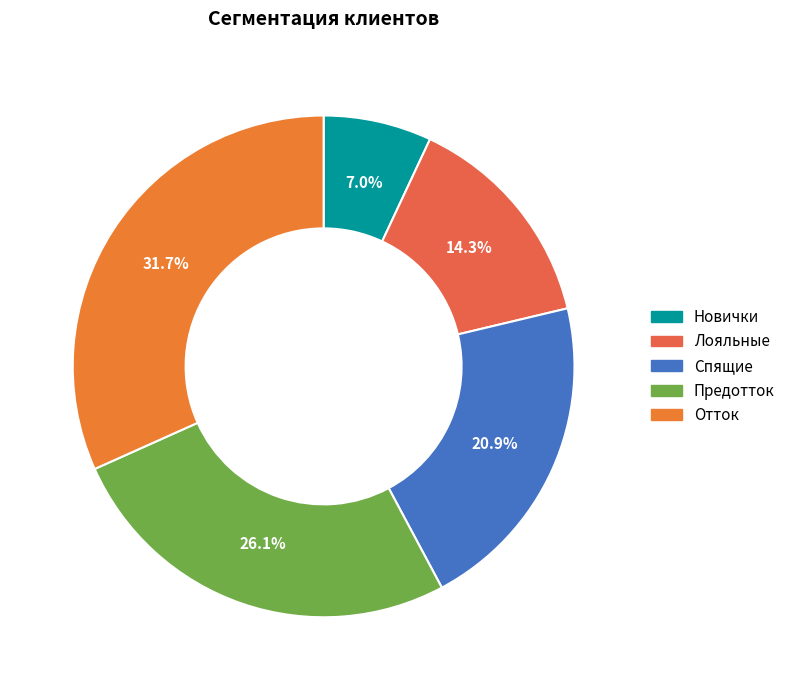

Is there any slice that represents more than half of the pie?

No